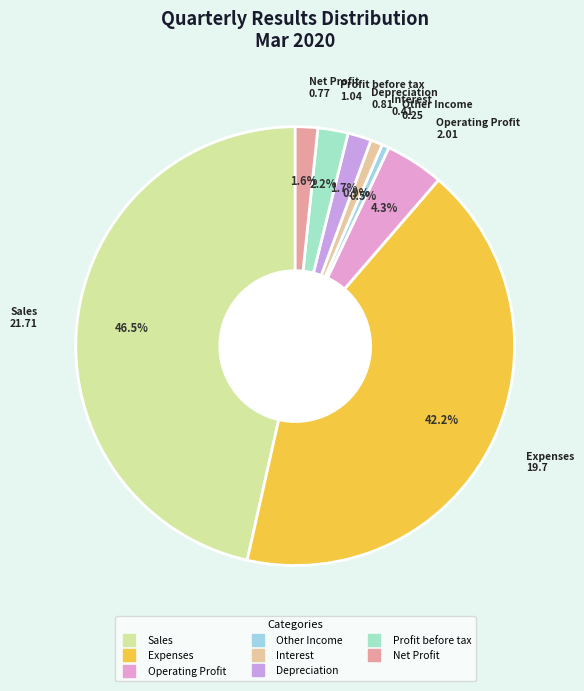

How many slices are in this pie chart?

8